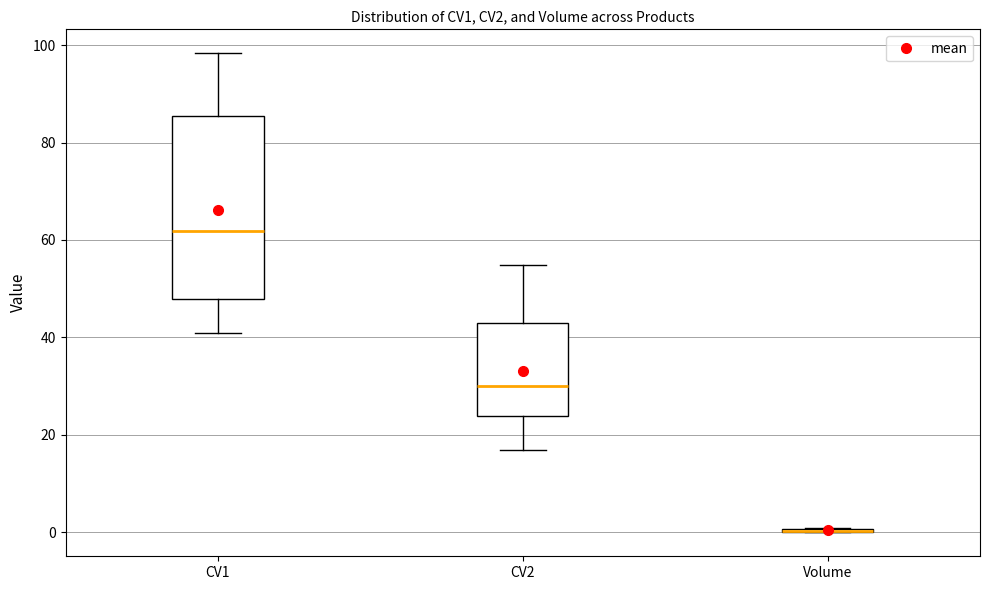

Where does the median line of the box for CV2 sit on the y-axis? The values are not printed on the chart, so give them approximately, as read against the axis.

30